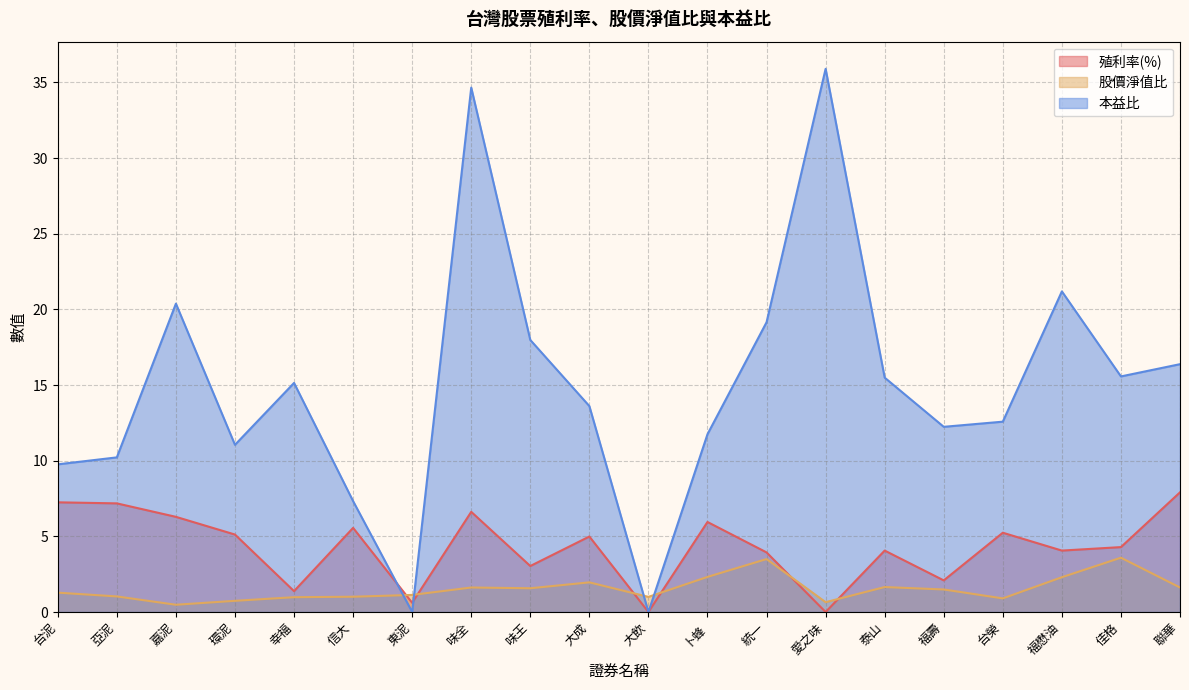

True or false: 殖利率(%) and 股價淨值比 cross at least once.

True